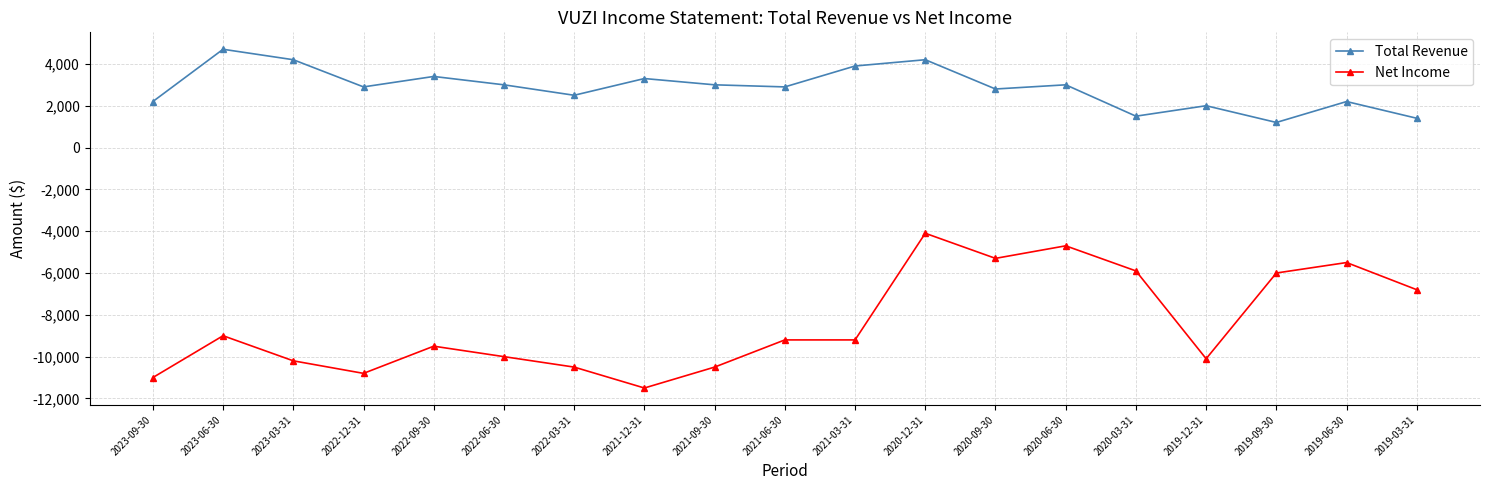

Does the chart display data point markers on the line(s)?

Yes